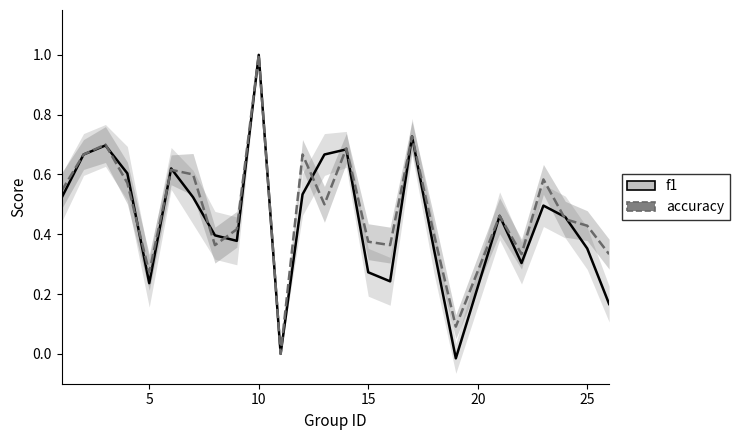

What are all the series names shown in the legend?

f1, accuracy